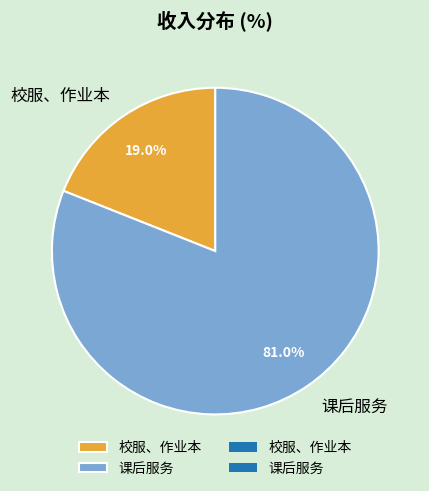

To the nearest percent, what is the difference between the largest and smallest slice percentages?

62%